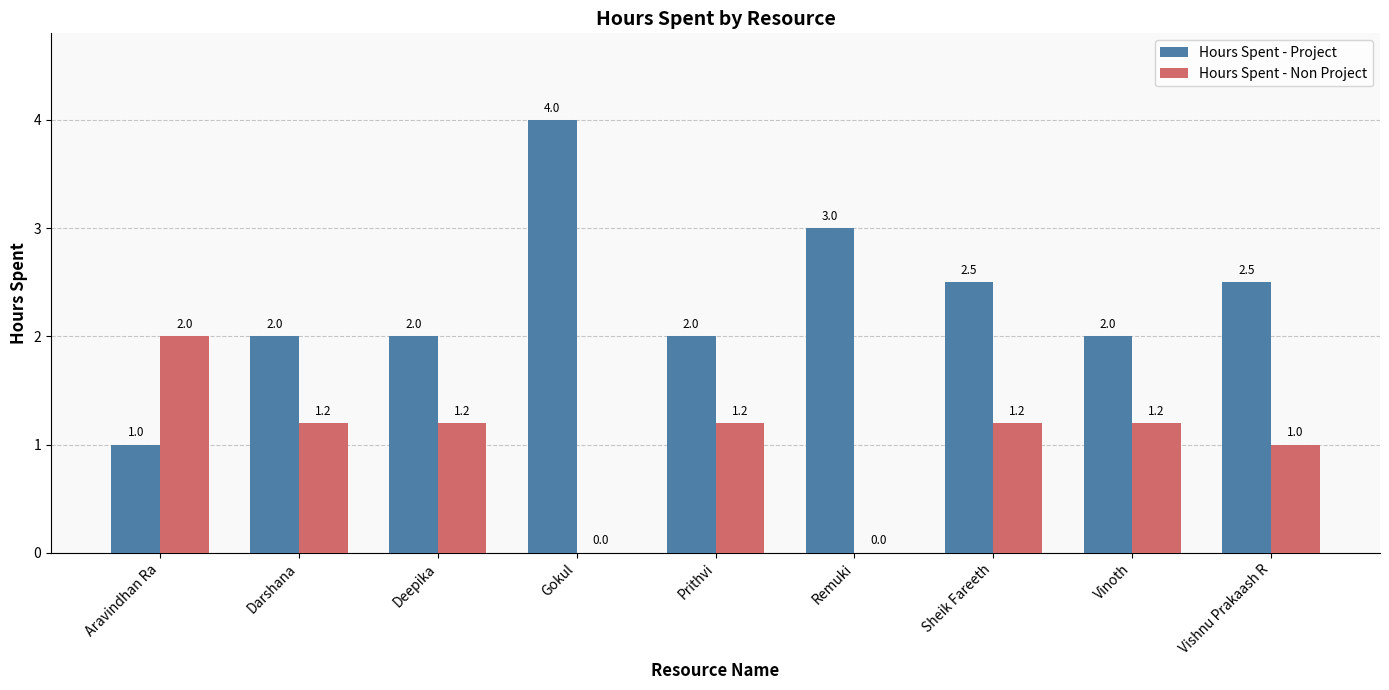

Is the value of Hours Spent - Non Project at Deepika greater than the value of Hours Spent - Project at Vinoth?

No